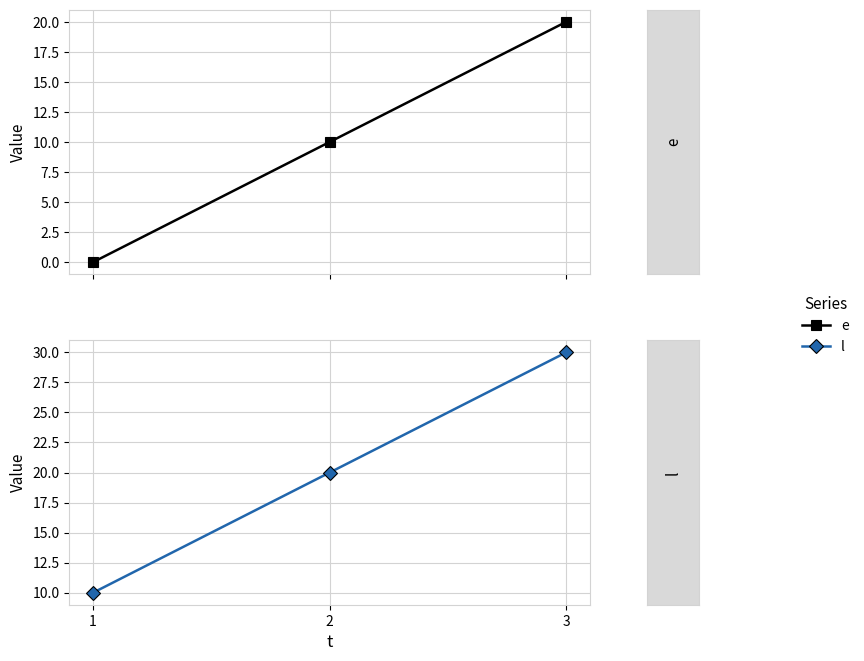

Which category has the lowest value across all series?

1